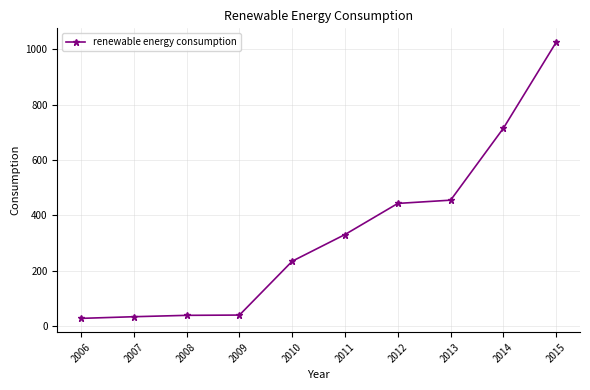

Where does the data first go above 330?

2011